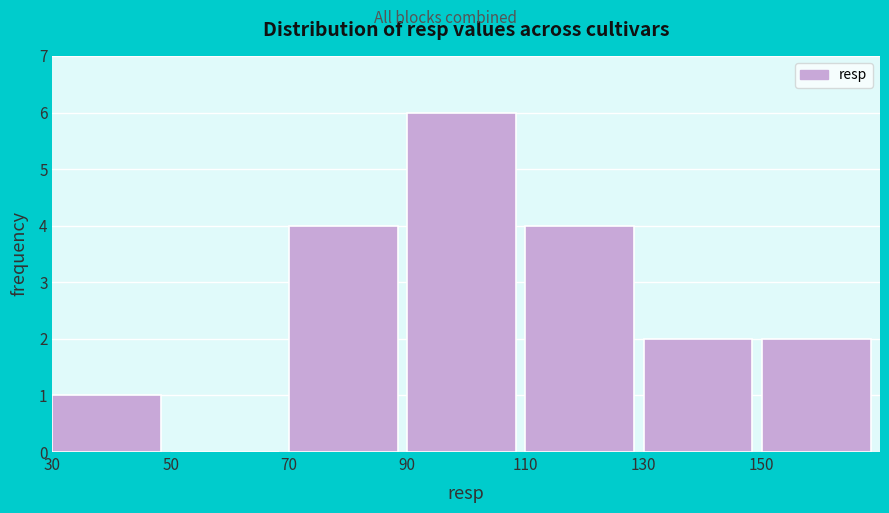

Which range on the x-axis has the tallest bar?

90 to 110